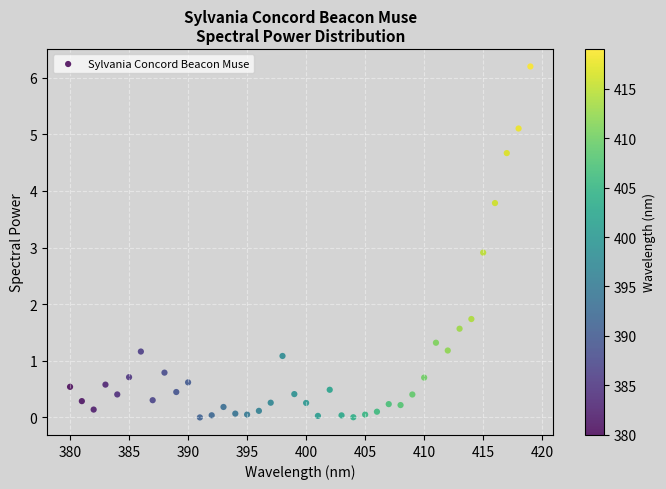

What Y value in the scatter plot is closest to 3?

2.9